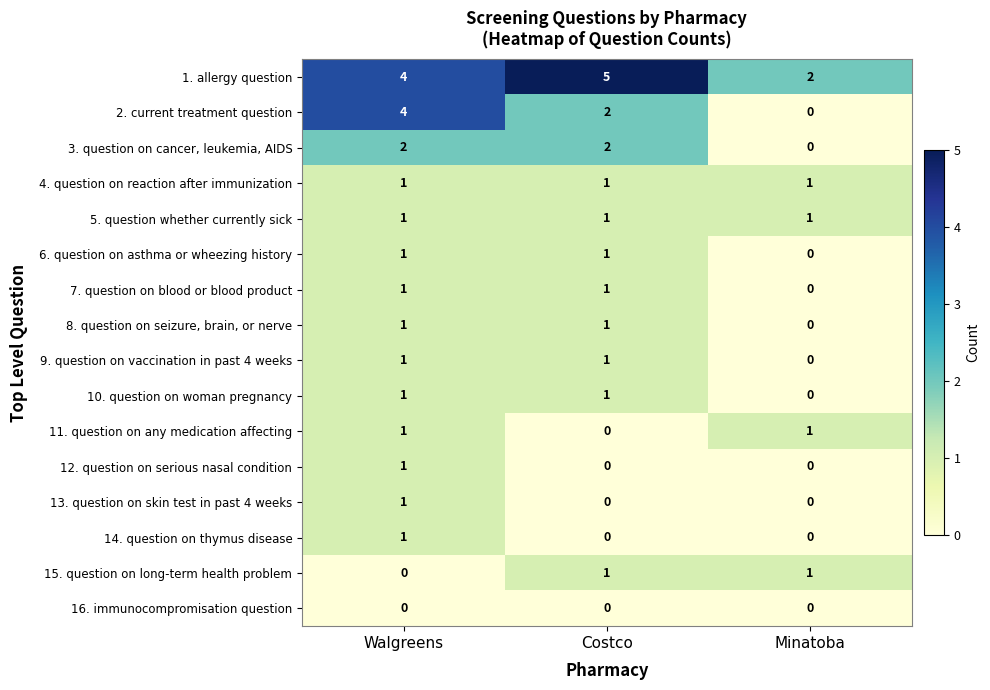

What is the difference between the highest and lowest values at Costco?

5